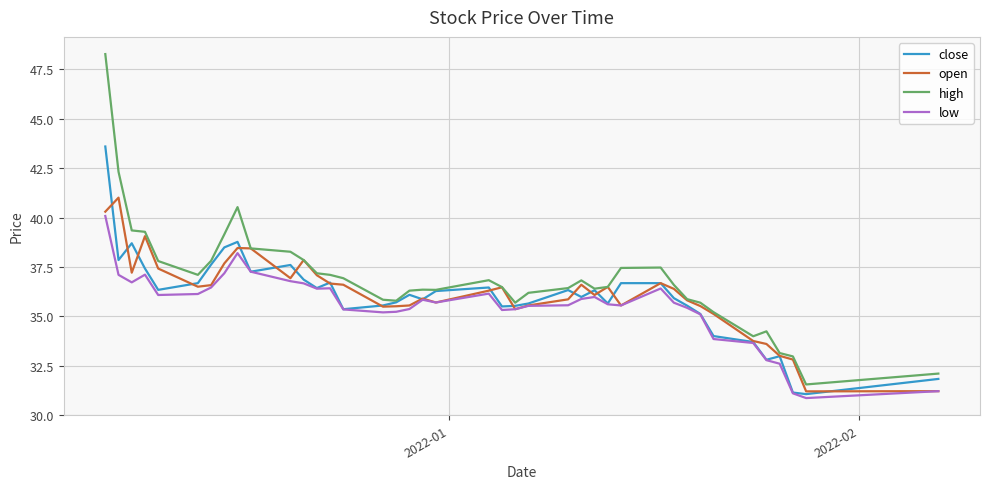

Which series has the widest spread of values?

high